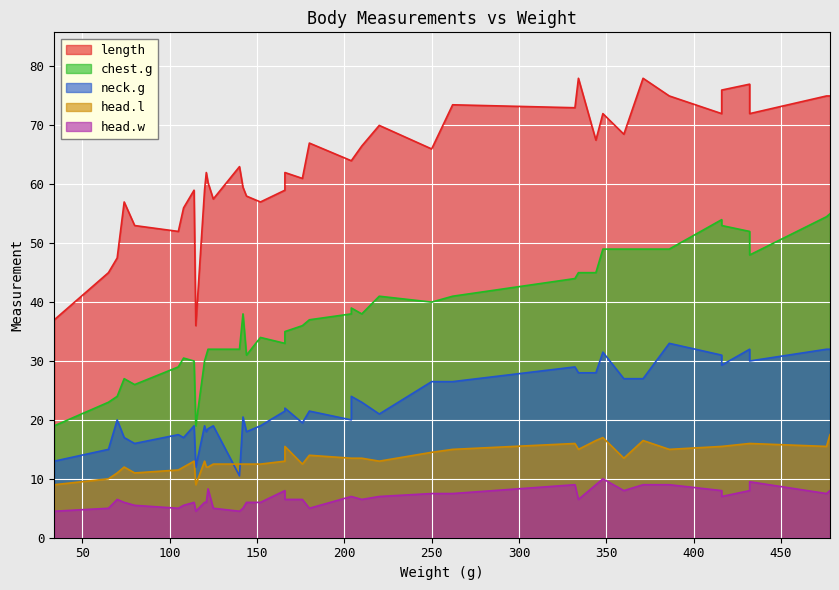

True or false: chest.g has more than 2 interior local peaks.

True